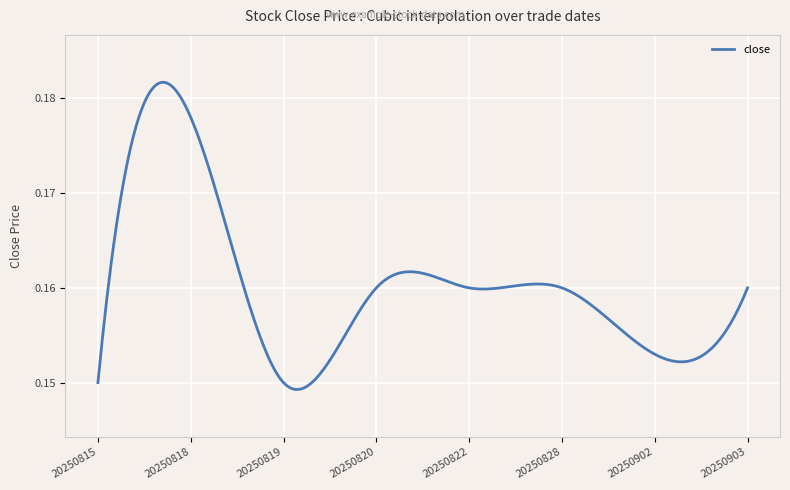

What is the sum of all values?

48.1